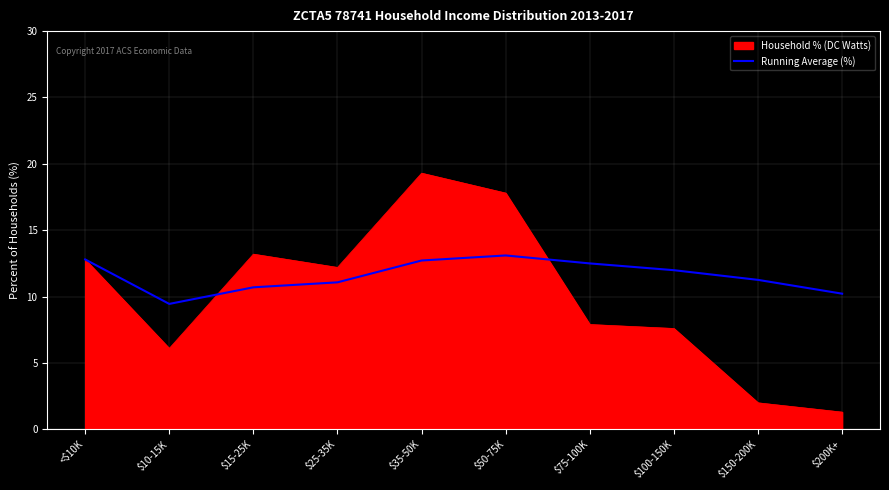

What is the approximate value of Household % (DC Watts) at $150-200K?

2.0